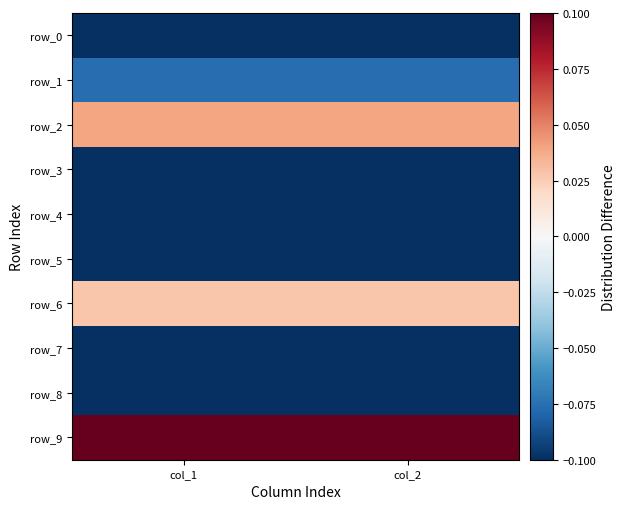

Reading left to right, list all the values displayed in this chart.

row_0: col_1=-0.4	col_2=-0.4
row_1: col_1=-0.1	col_2=-0.1
row_2: col_1=0.0	col_2=0.0
row_3: col_1=-0.3	col_2=-0.3
row_4: col_1=-1.0	col_2=-1.0
row_5: col_1=-0.5	col_2=-0.5
row_6: col_1=0.0	col_2=0.0
row_7: col_1=-0.6	col_2=-0.6
row_8: col_1=-0.5	col_2=-0.5
row_9: col_1=1.0	col_2=1.0